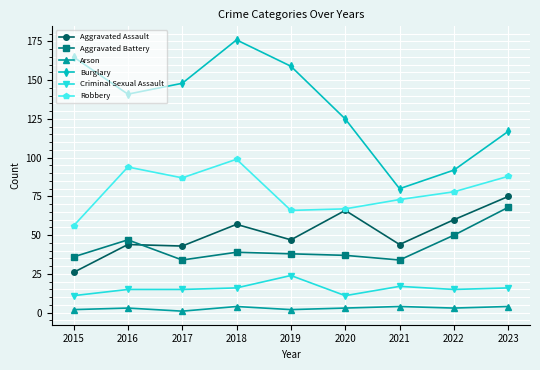

At which label does Robbery first exceed 78?

2016